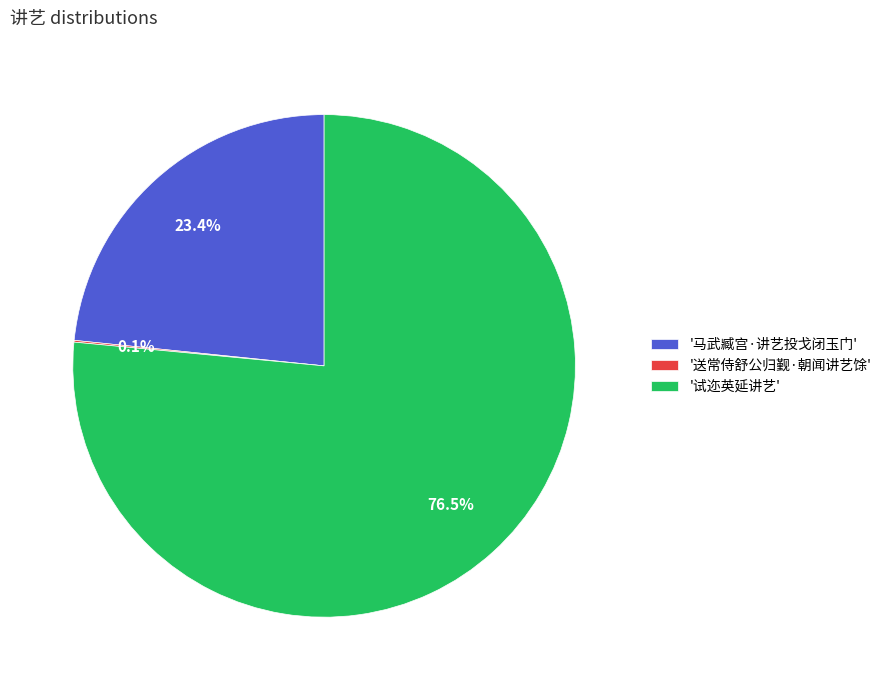

Is there any slice that represents more than half of the pie?

Yes